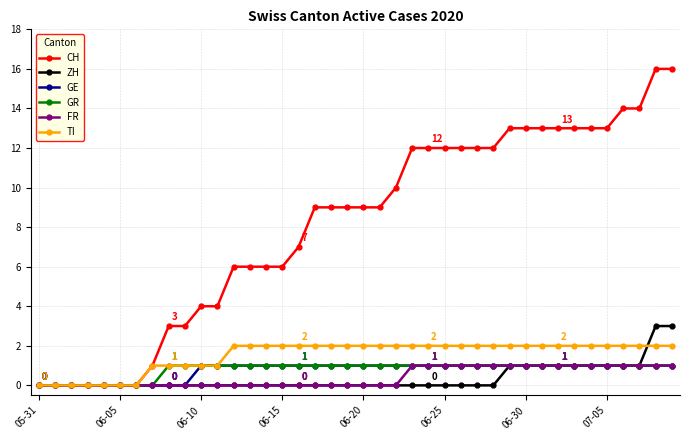

Which series has the largest total across all categories?

CH